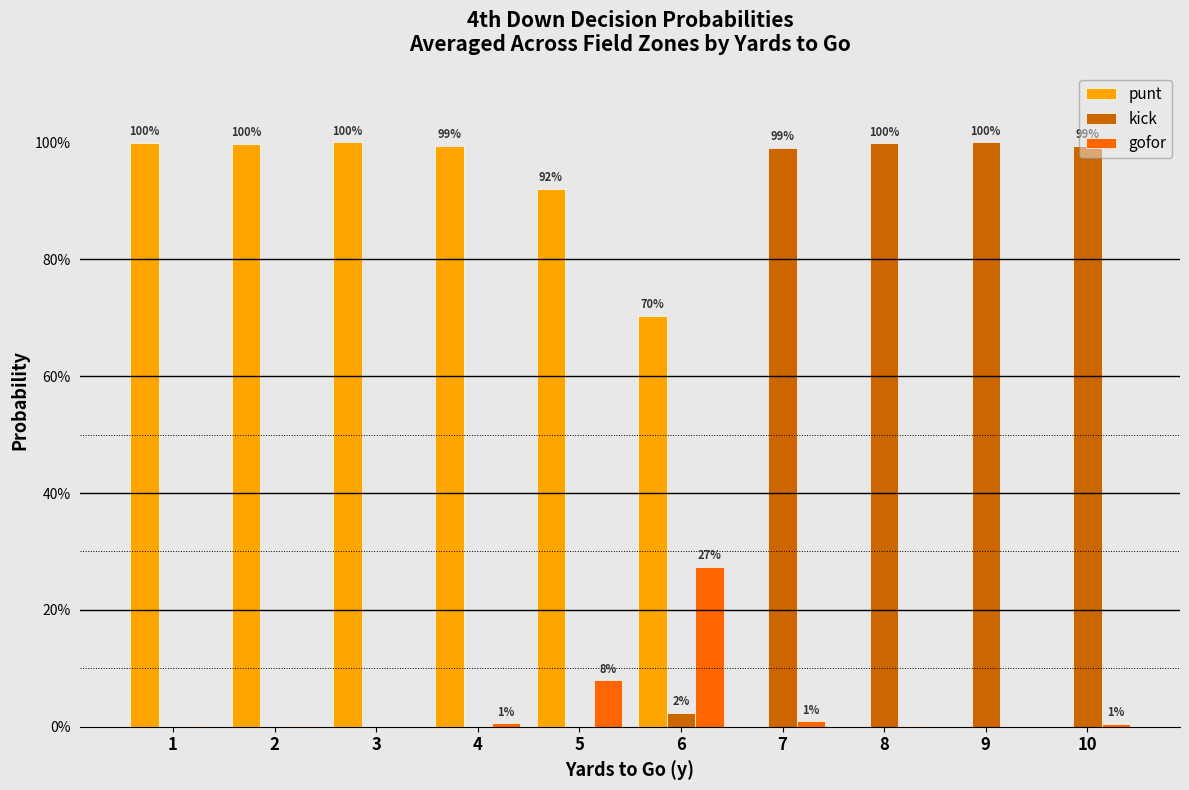

What is the difference between the maximum and minimum values in the punt series?

1.0